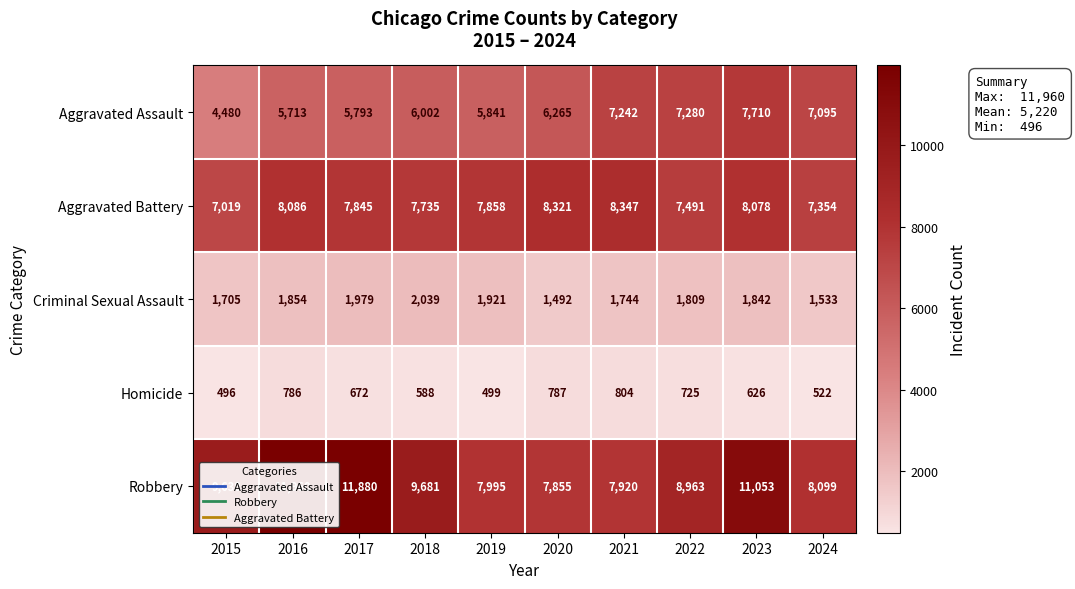

True or false: Aggravated Assault has a value of 2144 at 2016.

False